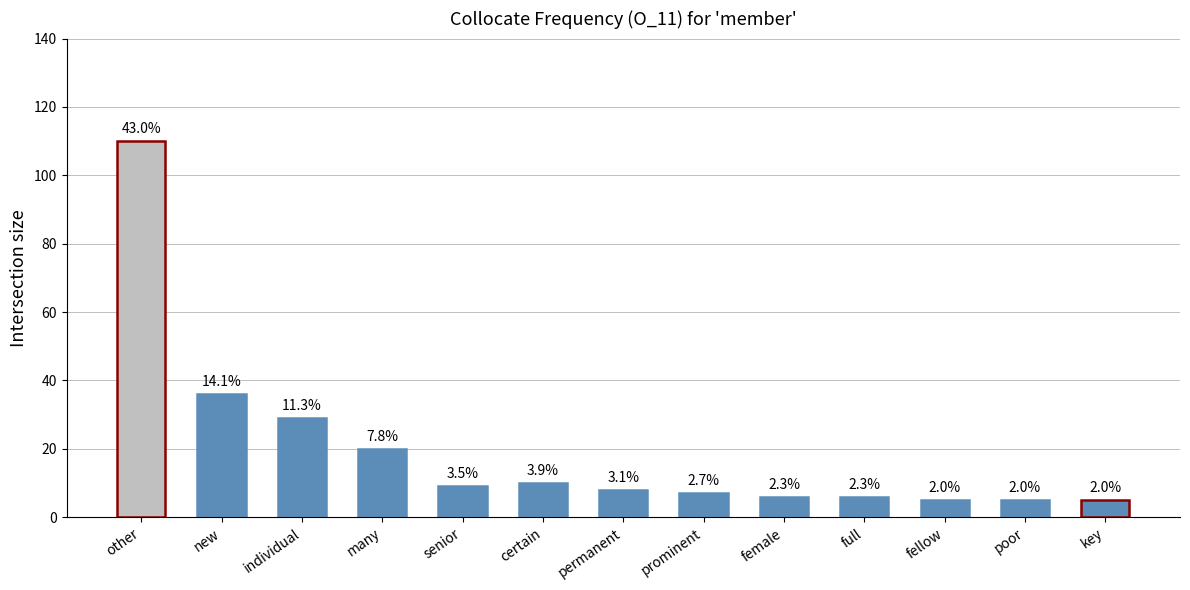

Does the chart contain any negative values?

No